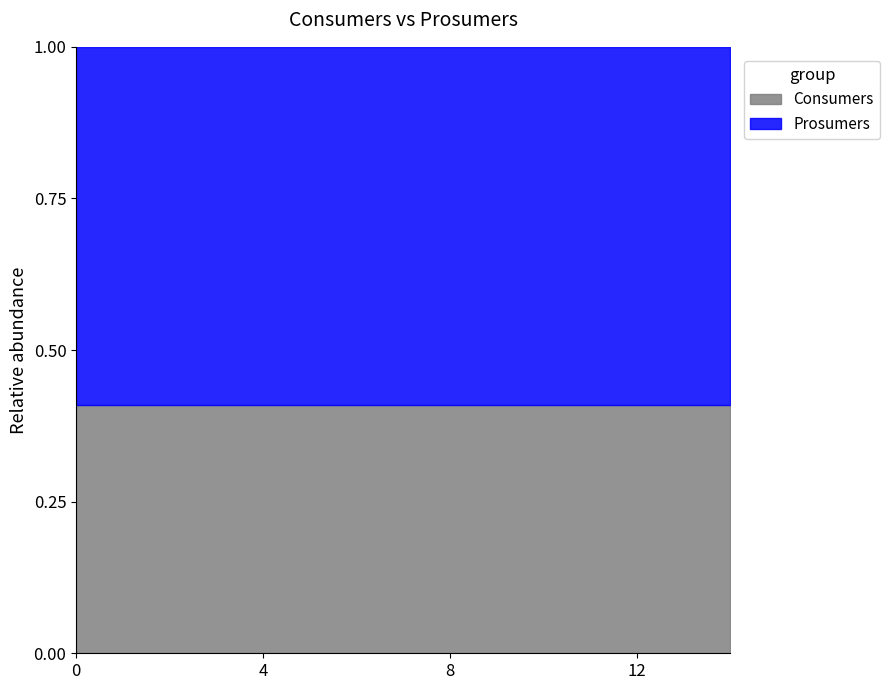

How many lines are shown in the chart?

2